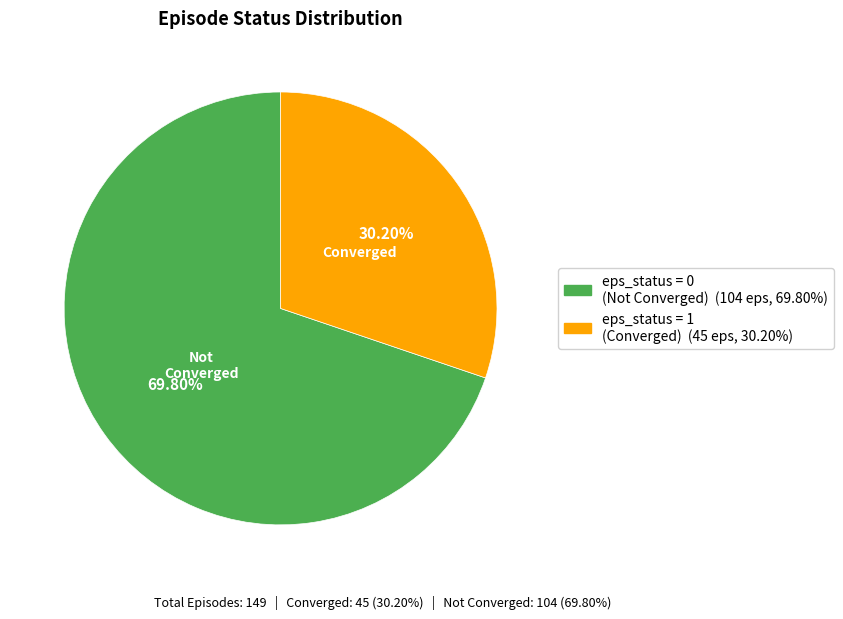

Is there any slice that represents more than half of the pie?

Yes